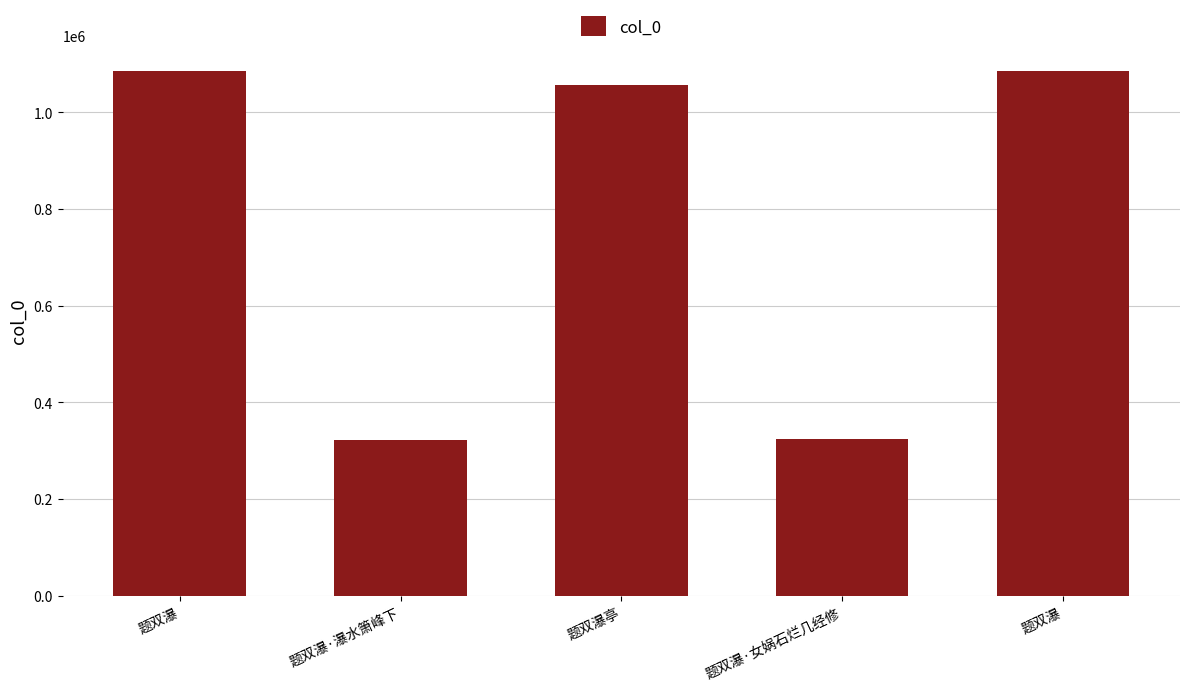

How many categories are shown in the chart?

5